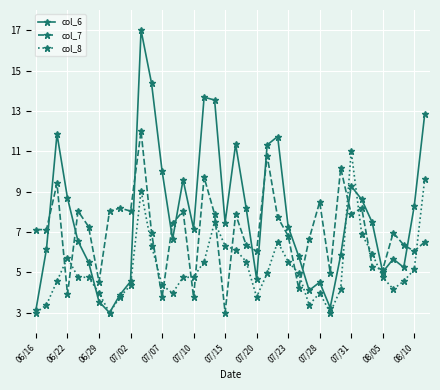

True or false: col_8 has more than 0 points higher than both neighbors.

True